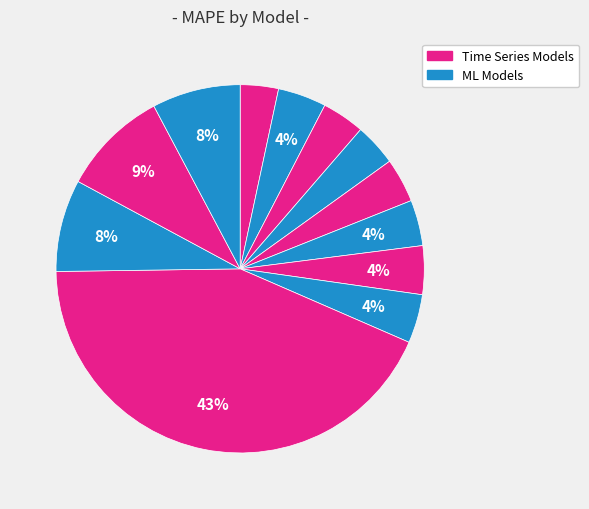

Rank the categories by value from lowest to highest.

AR, ARMA, MA, ARIMA, SARIMA, ARX, ARIMAX, SARIMAX, LGBMRegressor, Random Forest Regressor, XGBRegressor, Linear Regression